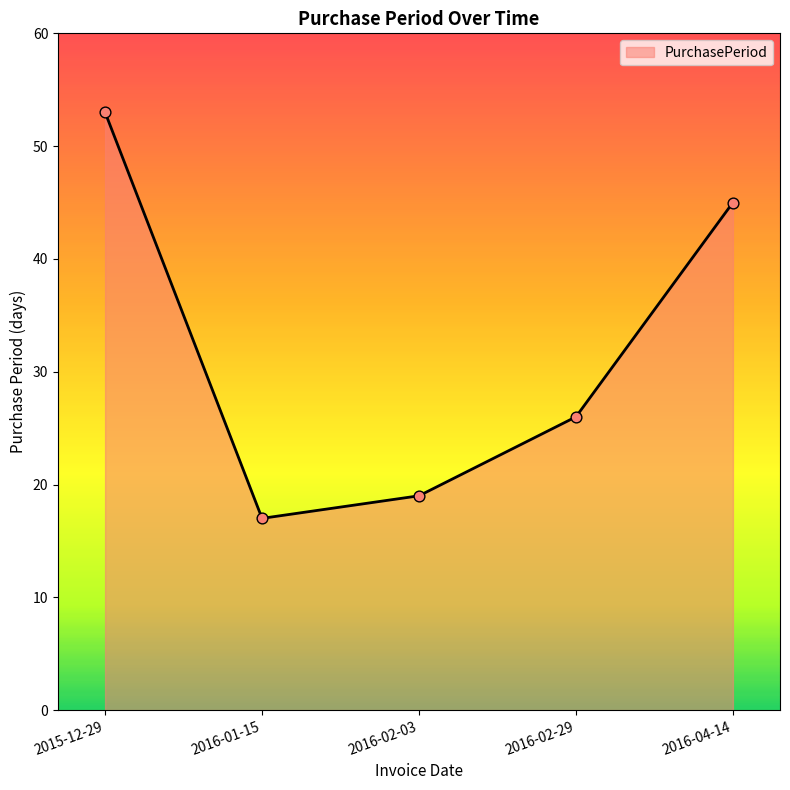

Between 2016-02-03 and 2016-04-14, which is larger?

2016-04-14